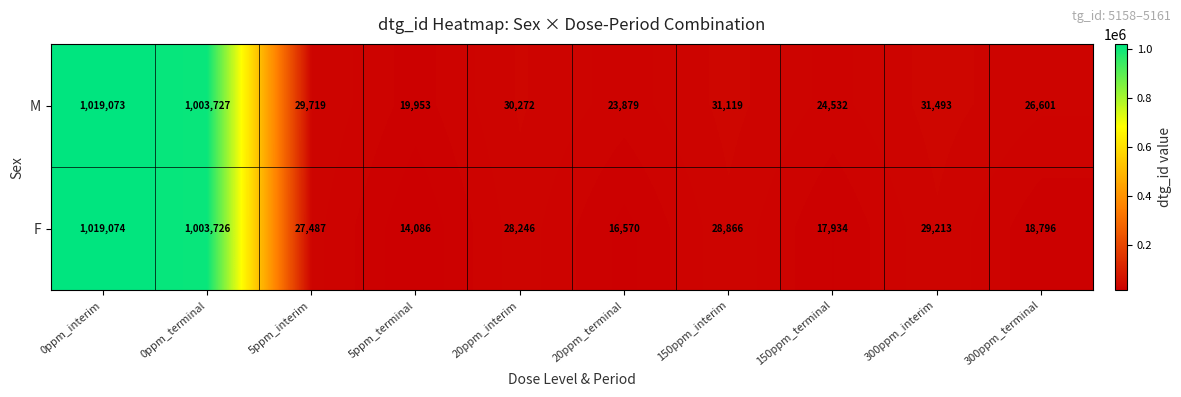

What is the difference between the highest and lowest values at 5ppm_terminal?

5867